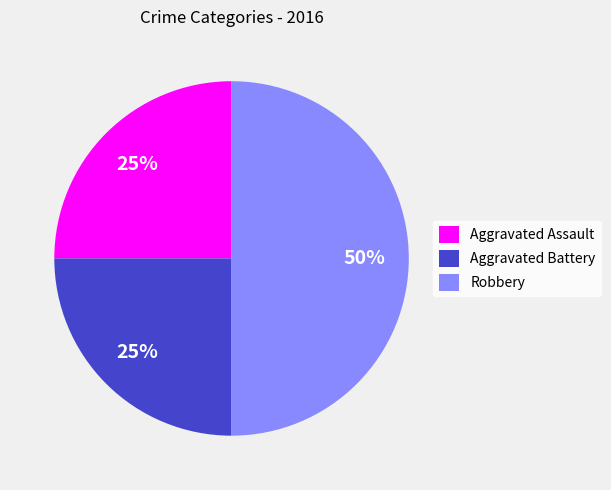

Which slice is the largest?

Robbery